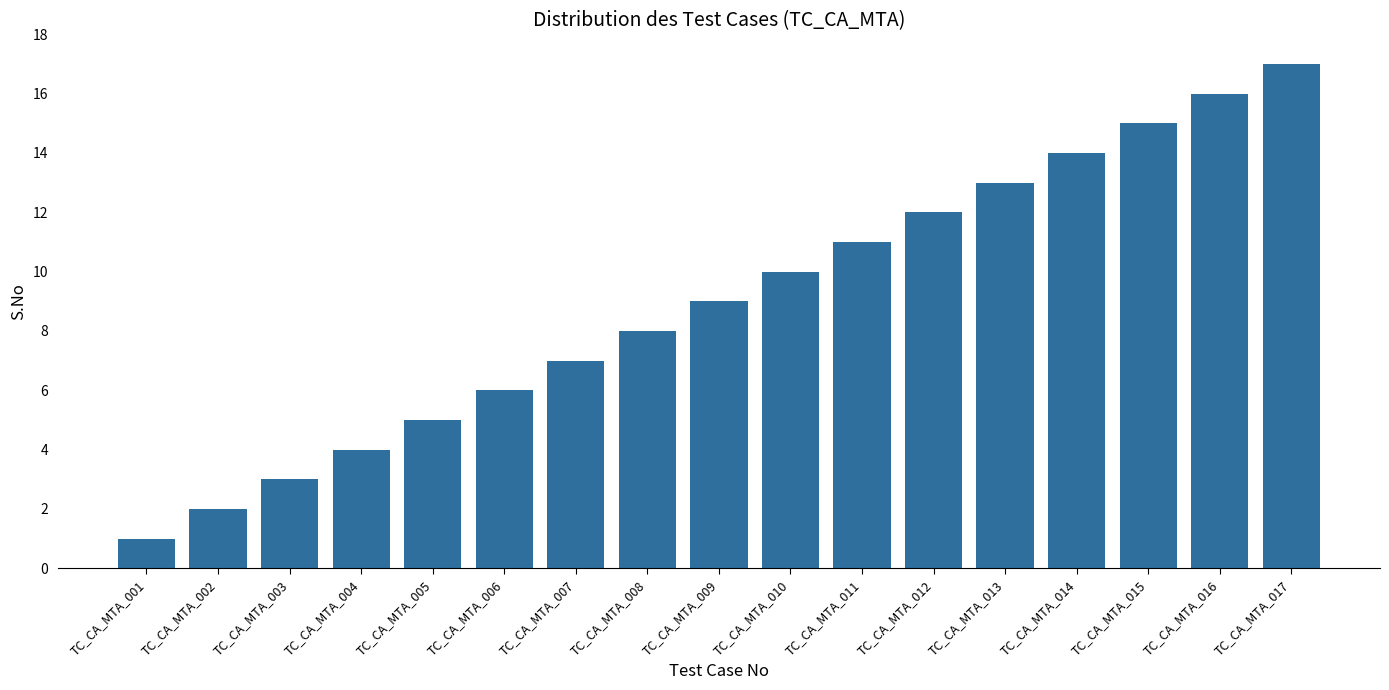

How many bars are there in total?

17